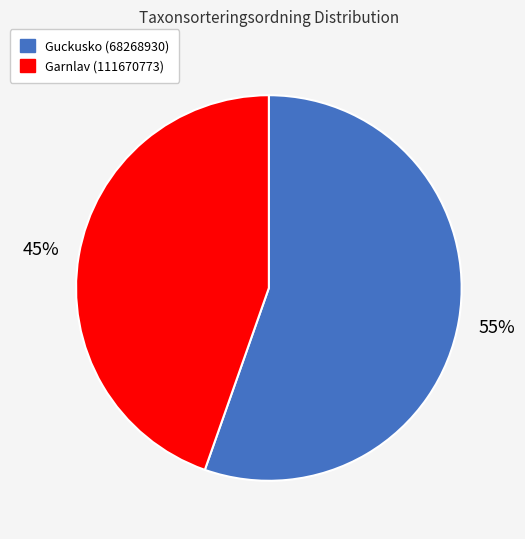

Do Guckusko (68268930) and Garnlav (111670773) together represent more than half of the pie?

Yes